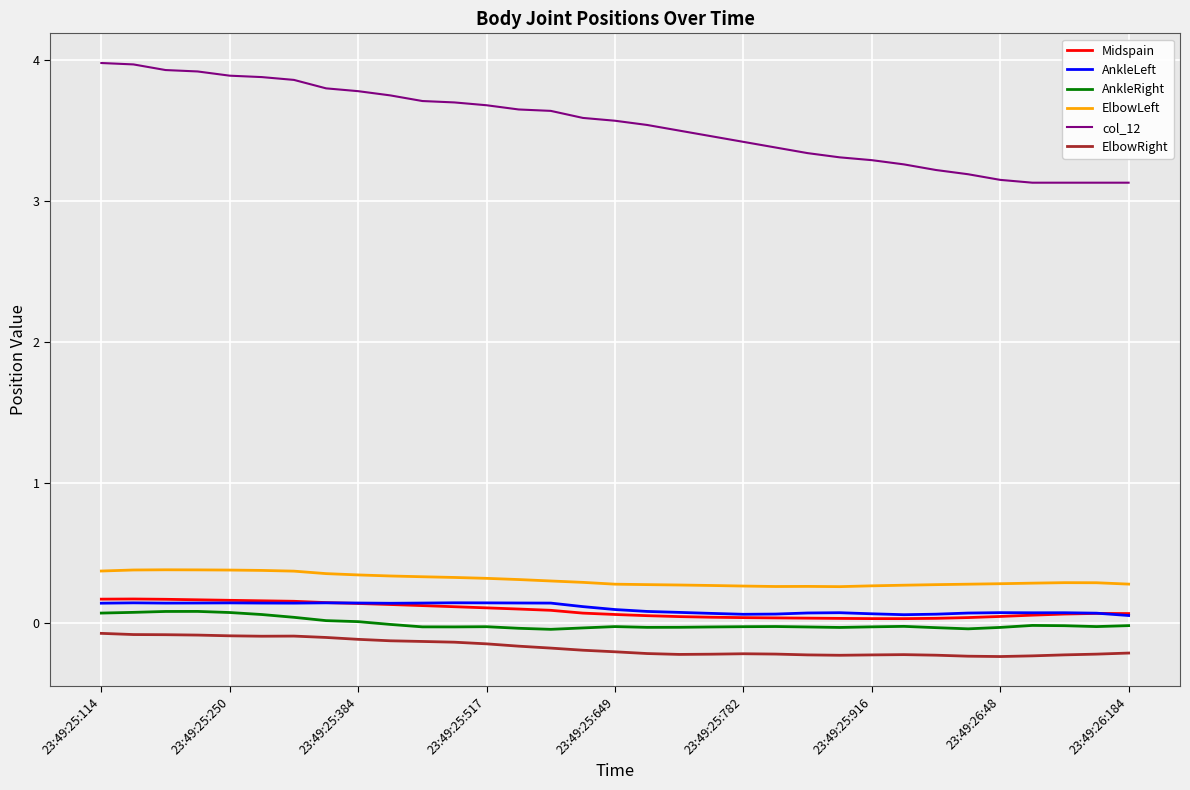

True or false: AnkleRight and ElbowLeft cross at least once.

False